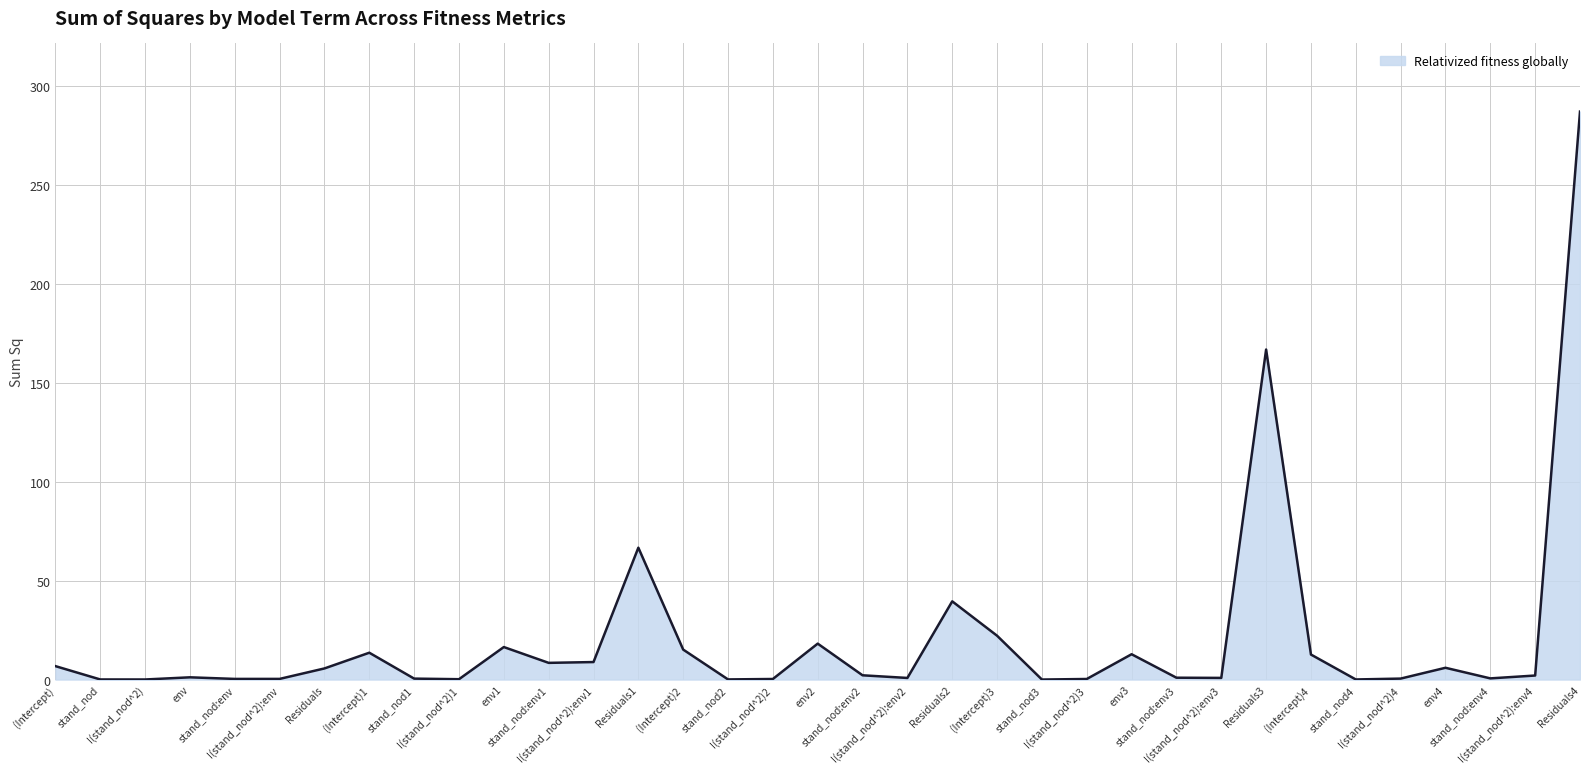

What is the maximum value shown in the chart?

287.3